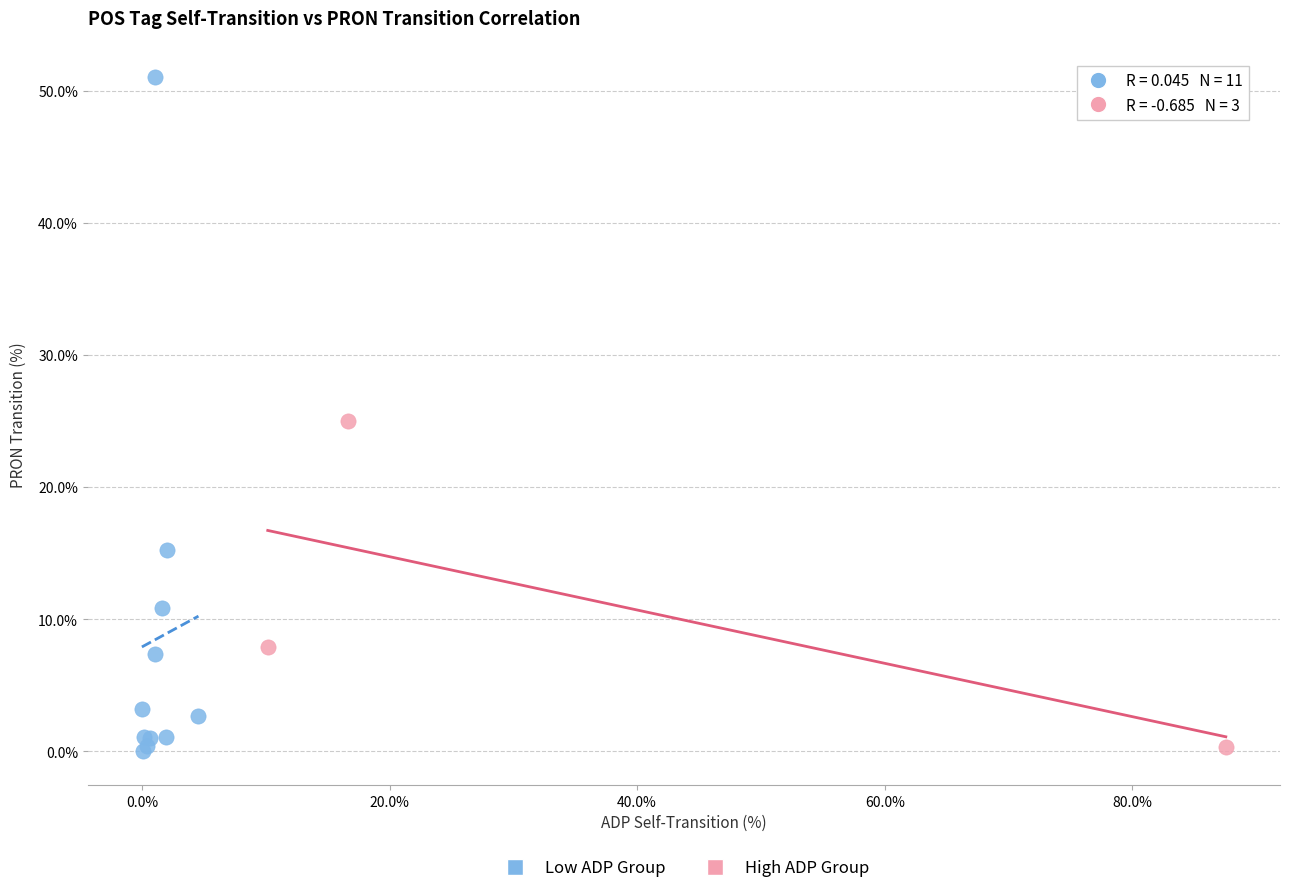

Which series has the widest spread of Y values?

Low ADP Group